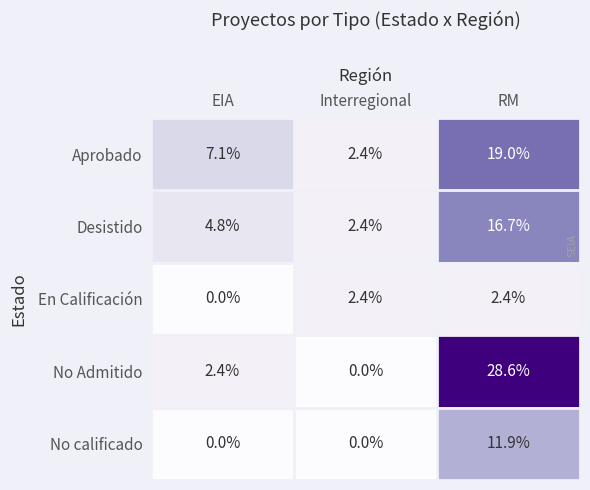

What is the maximum value shown in the chart?

28.6